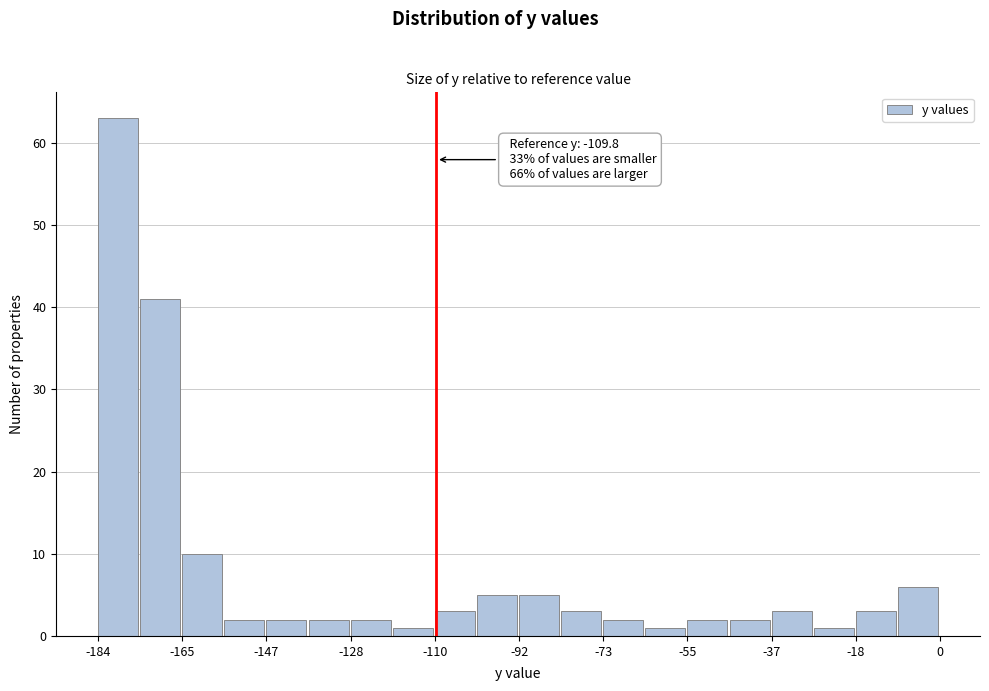

Over which range of the x-axis is the bar tallest?

-184 to -174